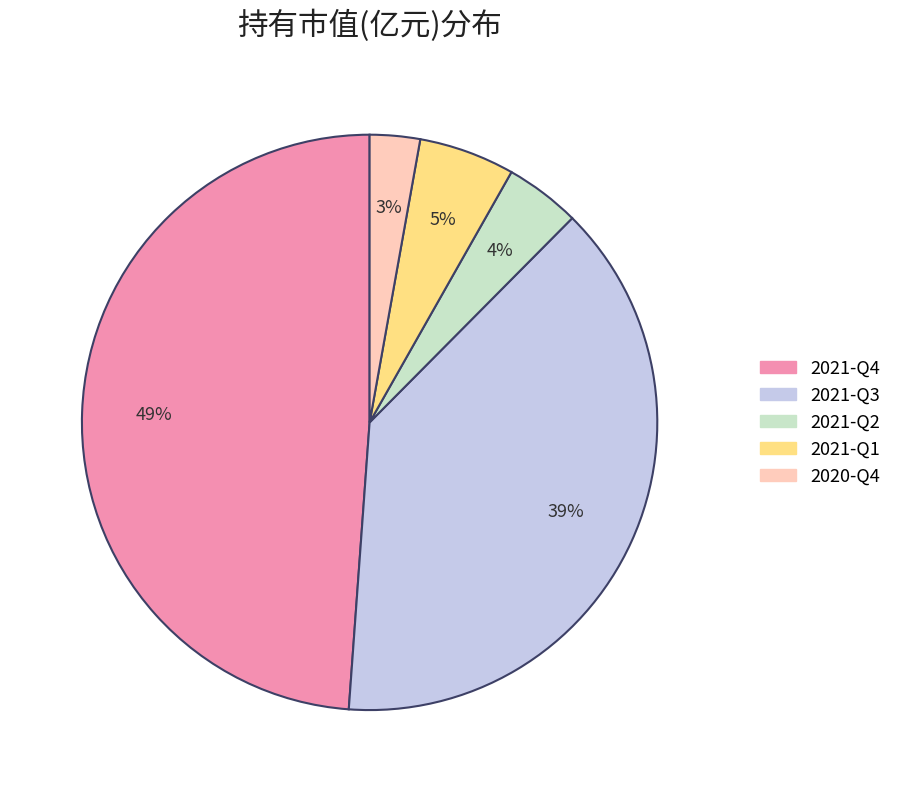

To the nearest percent, what percentage of the pie is 2021-Q3?

39%